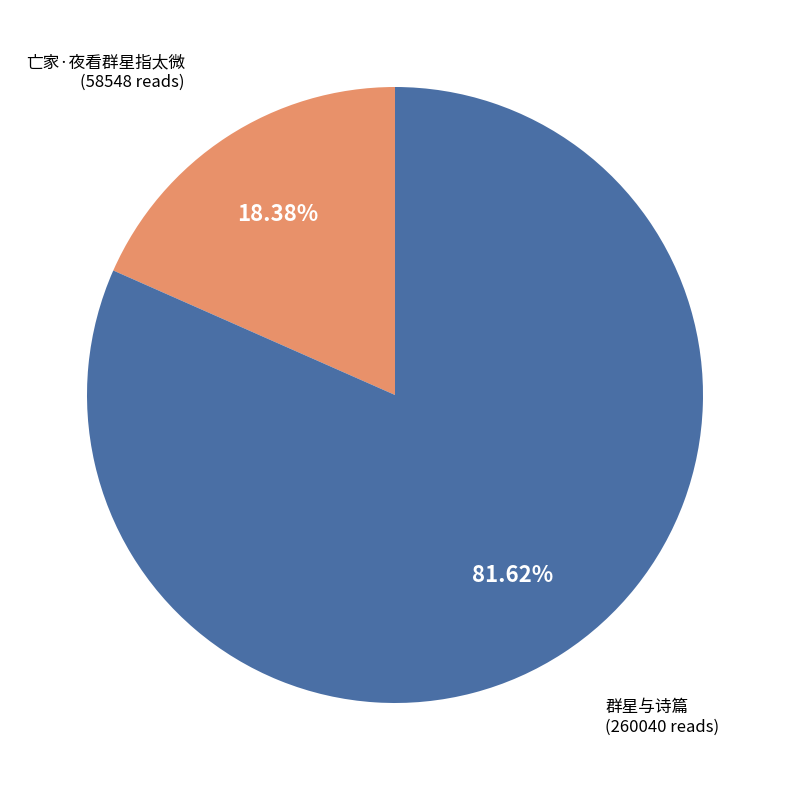

To the nearest percent, what is the difference between the largest and smallest slice percentages?

63%